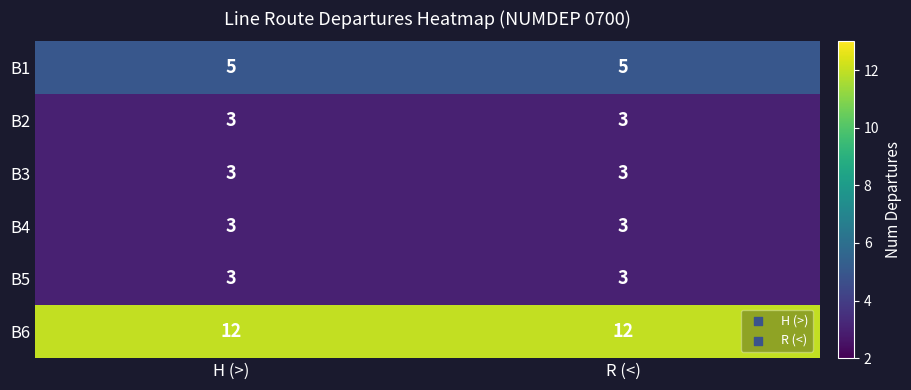

What is the difference between the highest and lowest values at R (<)?

9